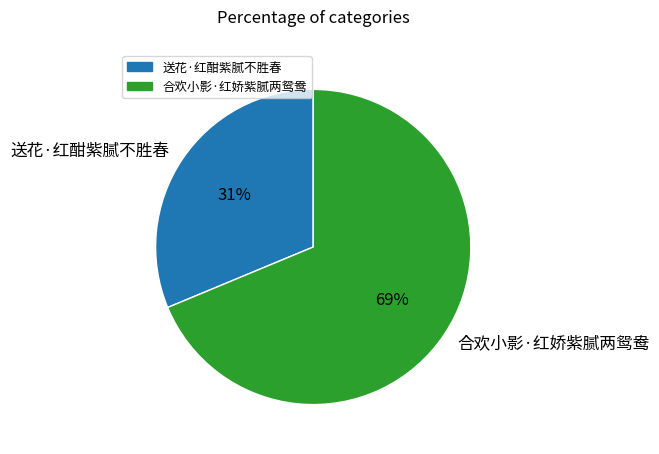

Count the number of slices in the pie.

2